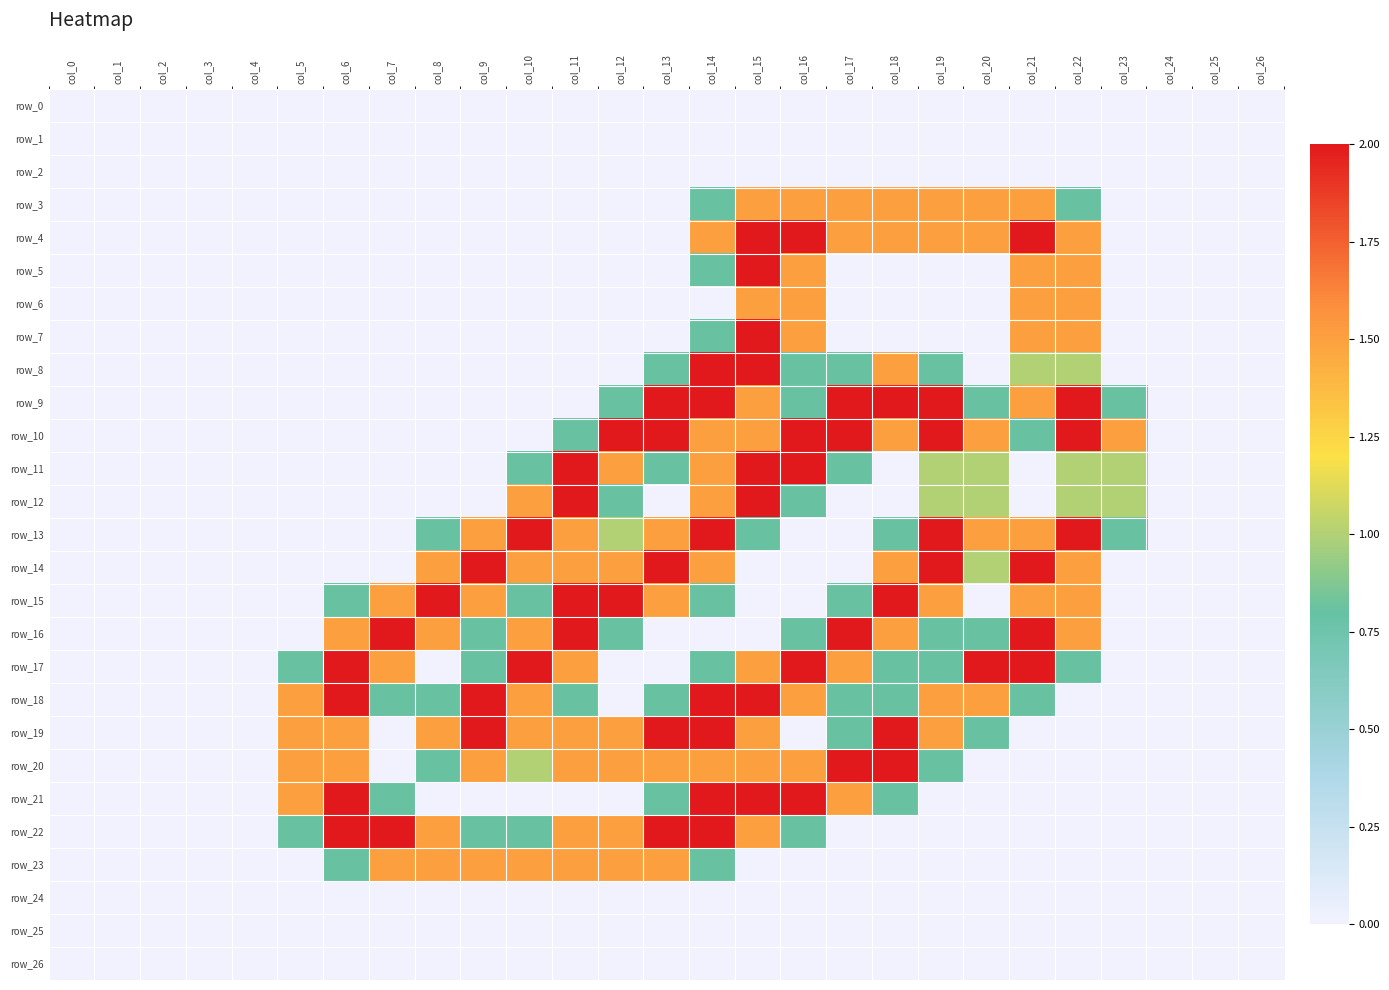

How many categories are shown in the chart?

27